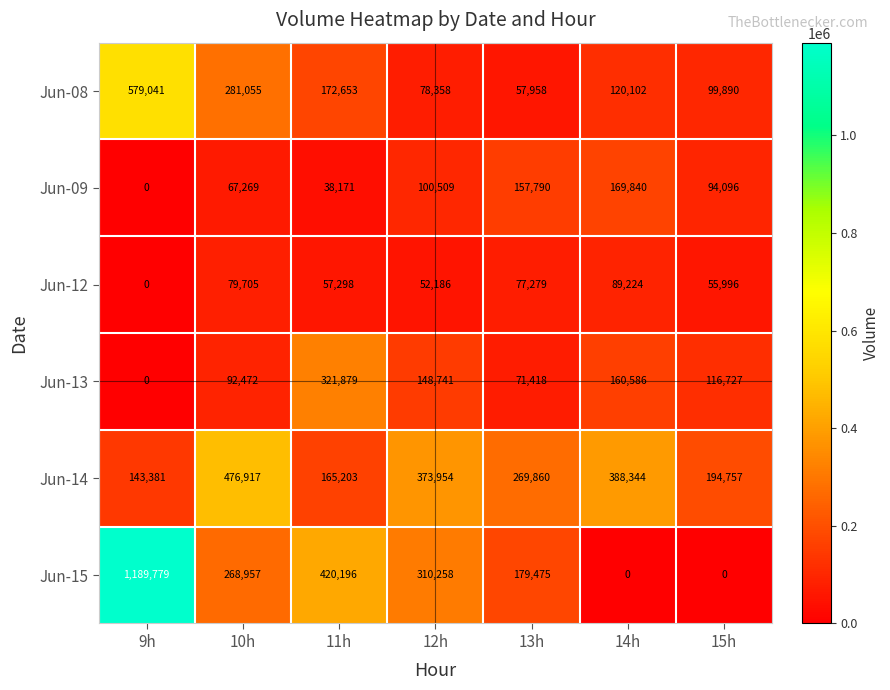

At how many categories does at least one series exceed 668539?

1